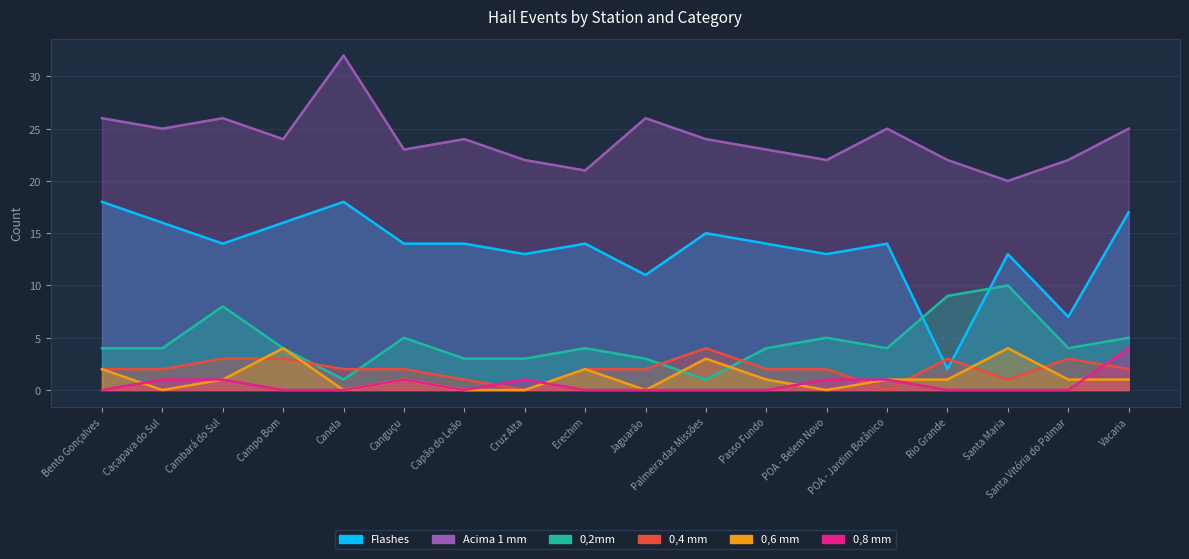

What is the label of the 5th point from the left?

Canela